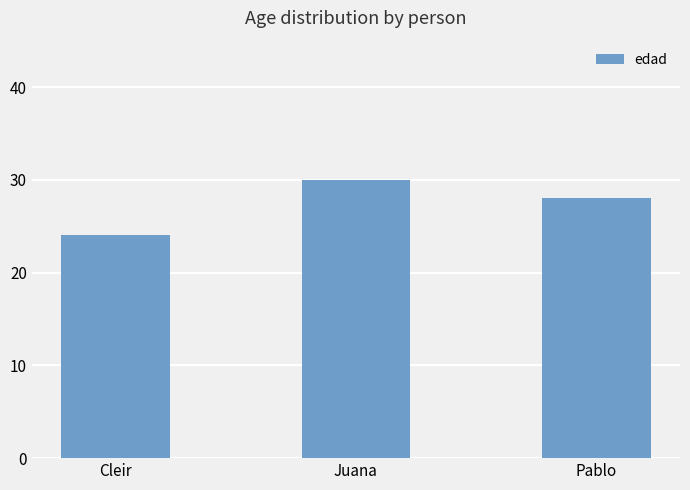

What is the sum of all values?

82